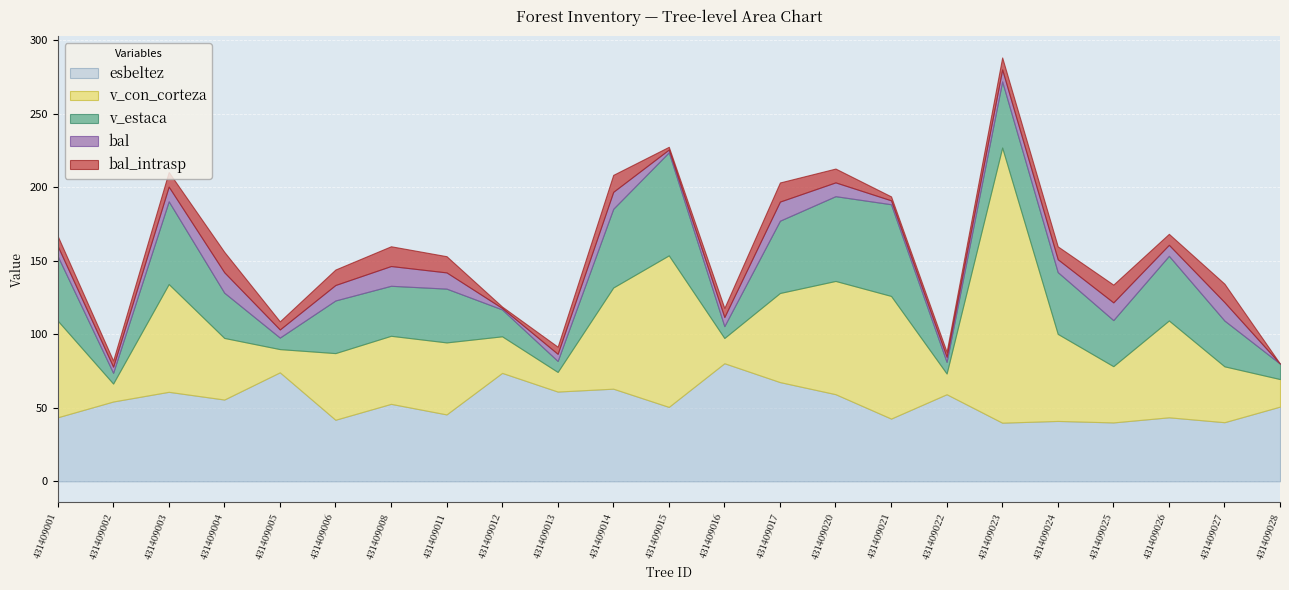

What are all the series names shown in the legend?

bal, bal_intrasp, esbeltez, v_con_corteza, v_estaca